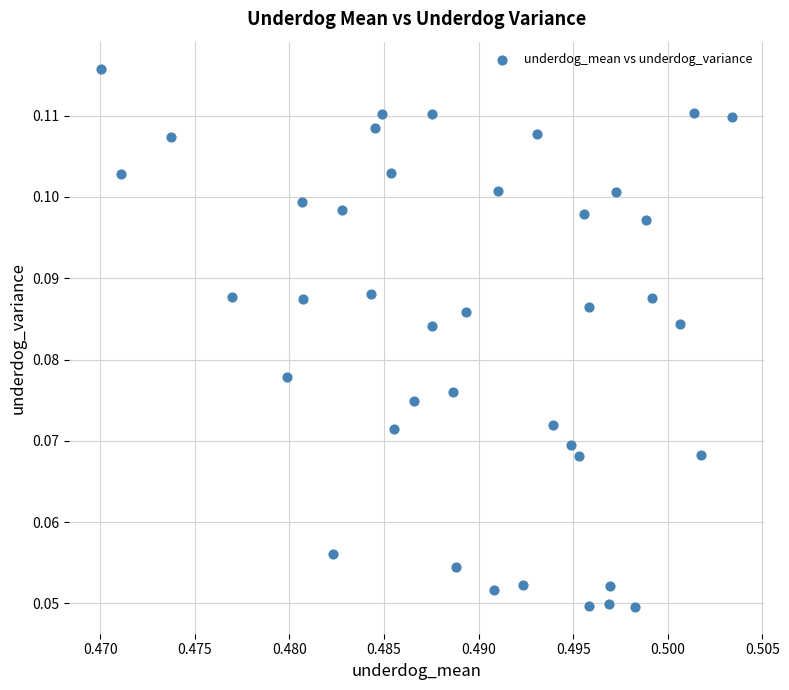

How many points are shown in the scatter plot?

40